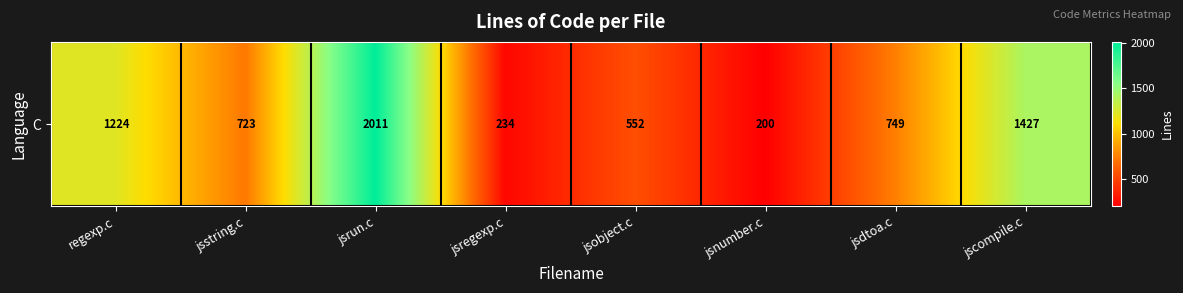

List the labels in order of value, largest first.

jsrun.c, jscompile.c, regexp.c, jsdtoa.c, jsstring.c, jsobject.c, jsregexp.c, jsnumber.c